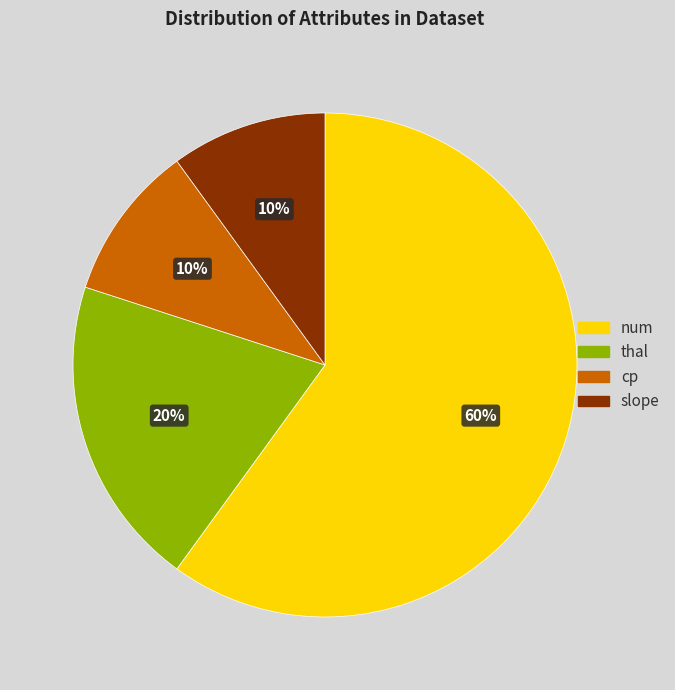

To the nearest percent, what is the combined percentage of cp and num?

70%